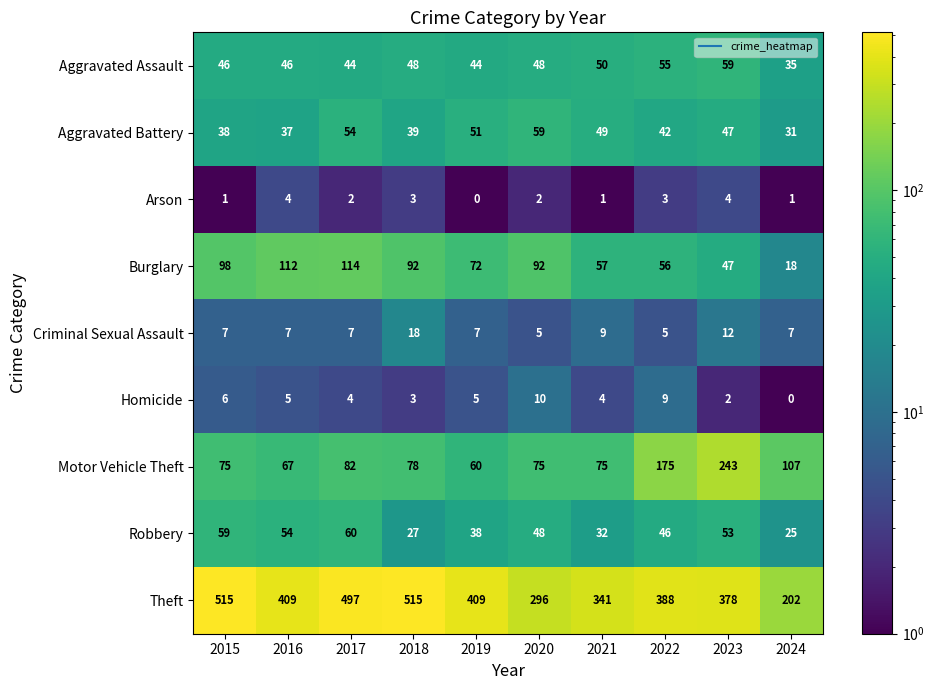

At how many categories does at least one series exceed 362?

7